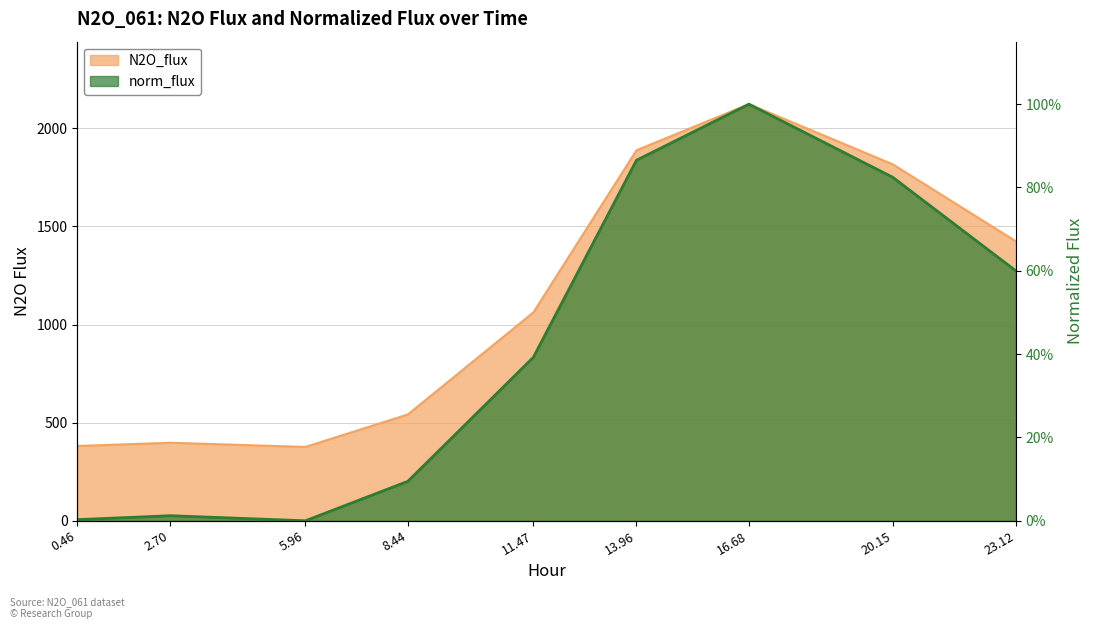

What is the difference between the maximum and minimum values in the norm_flux series?

1.0